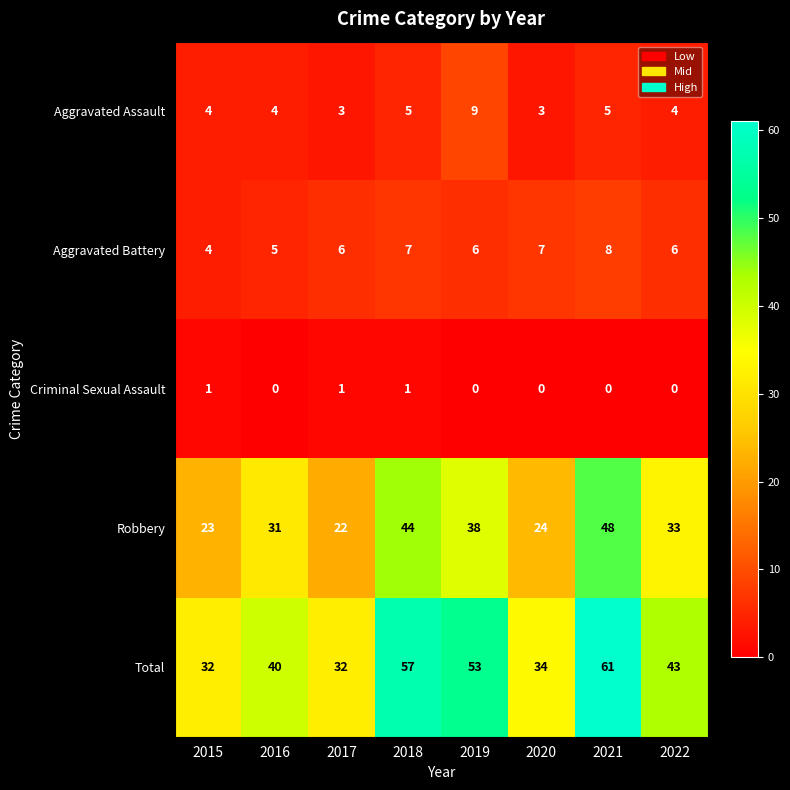

Read the Total value at 2020, to the nearest 10.

30